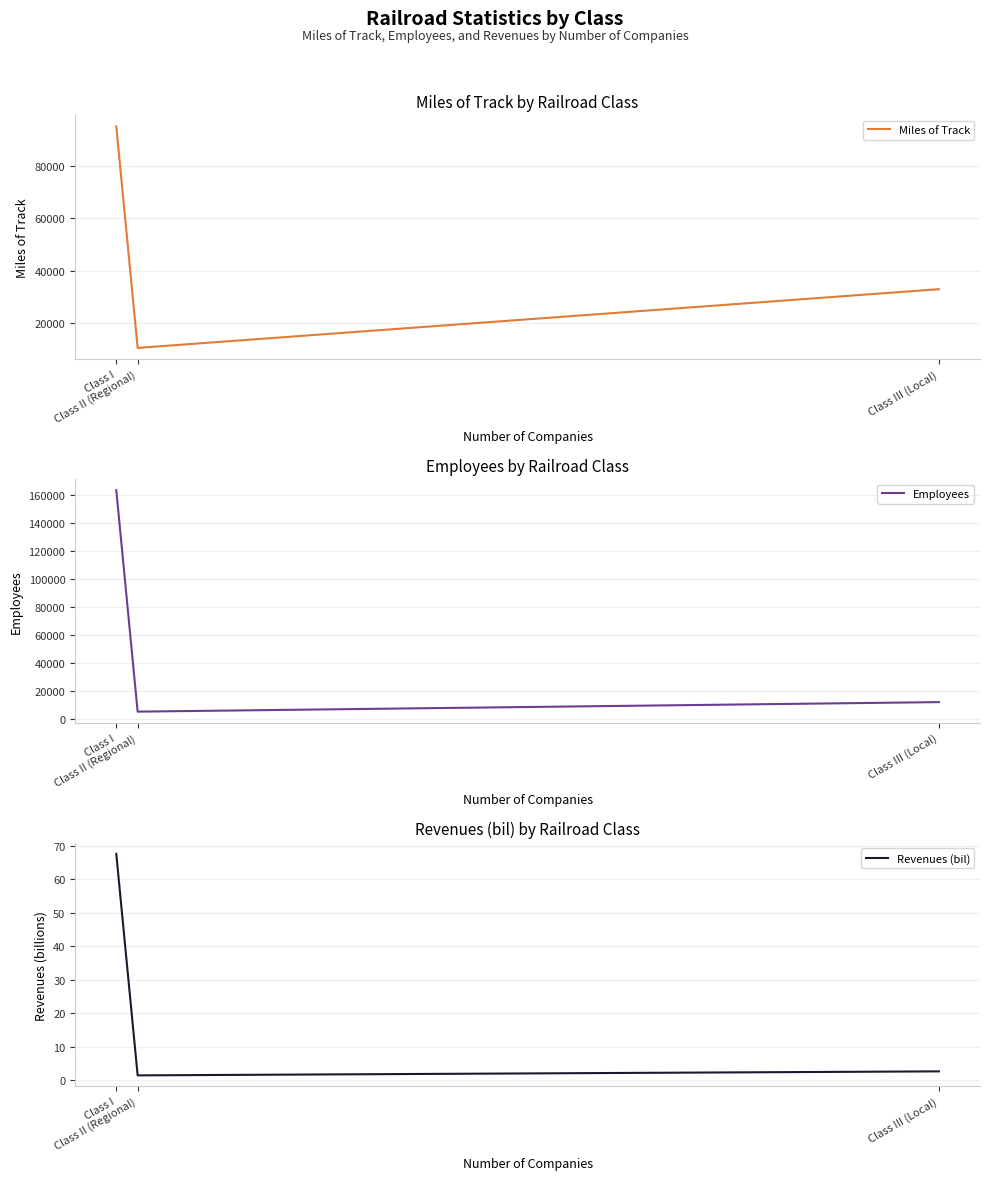

Reading left to right, extract all data points from this chart.

Miles of Track: Class I=95264.0	Class II (Regional)=10355.0	Class III (Local)=32858.0
Employees: Class I=163464.0	Class II (Regional)=5507.0	Class III (Local)=12293.0
Revenues (bil): Class I=67.6	Class II (Regional)=1.4	Class III (Local)=2.6